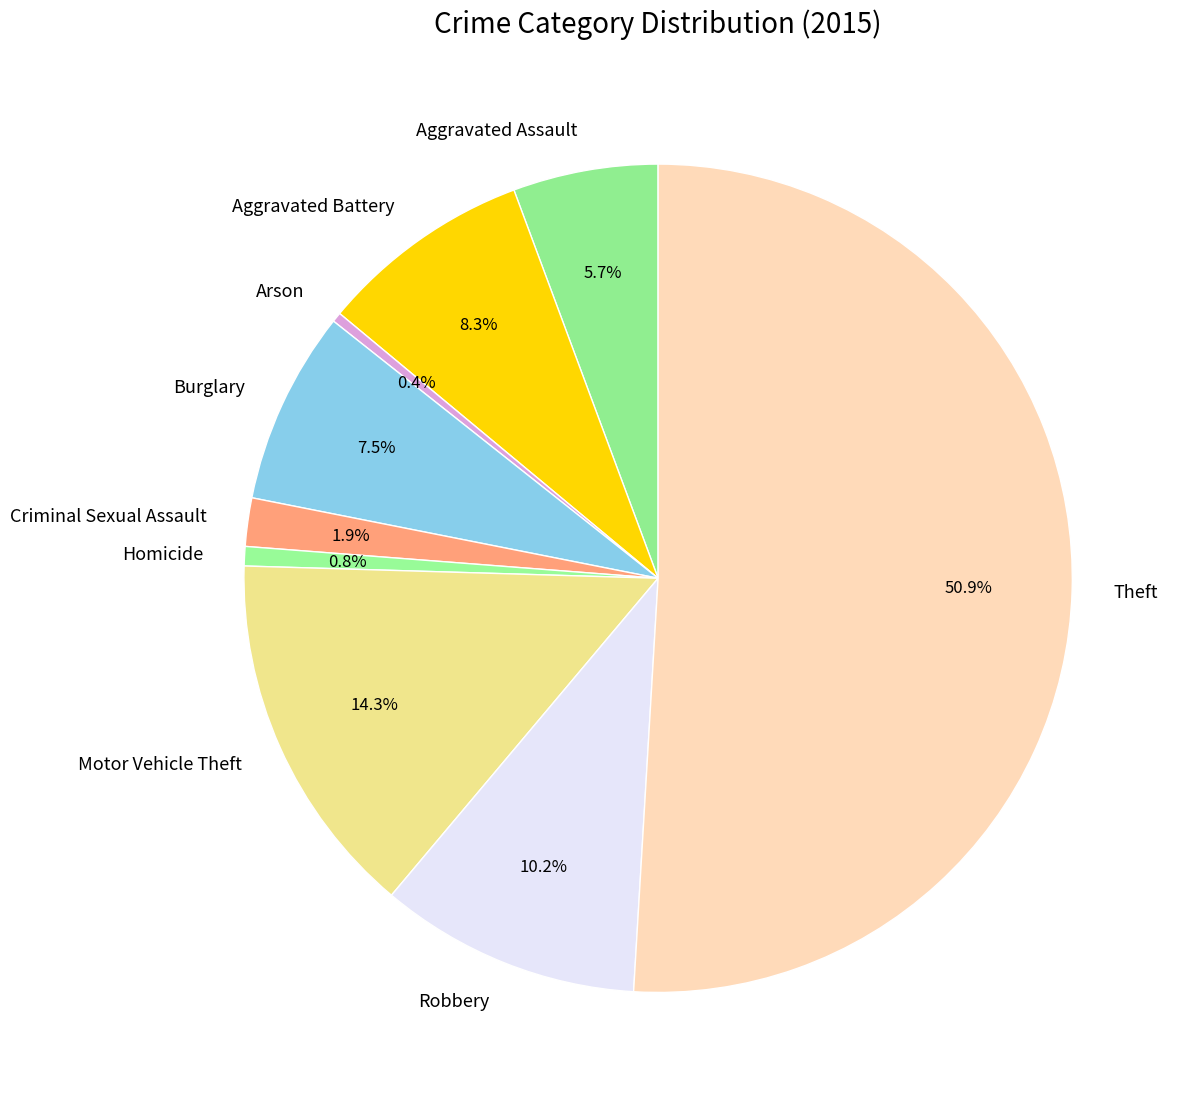

What is the majority slice?

Theft